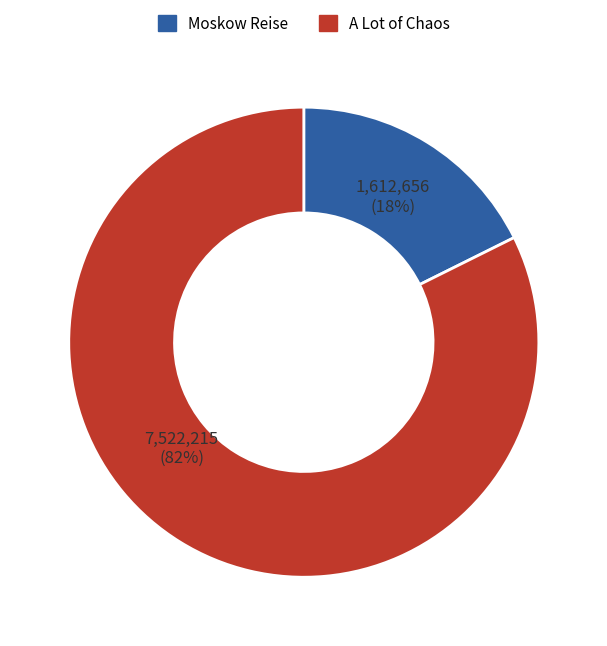

Is there any slice that represents more than half of the pie?

Yes